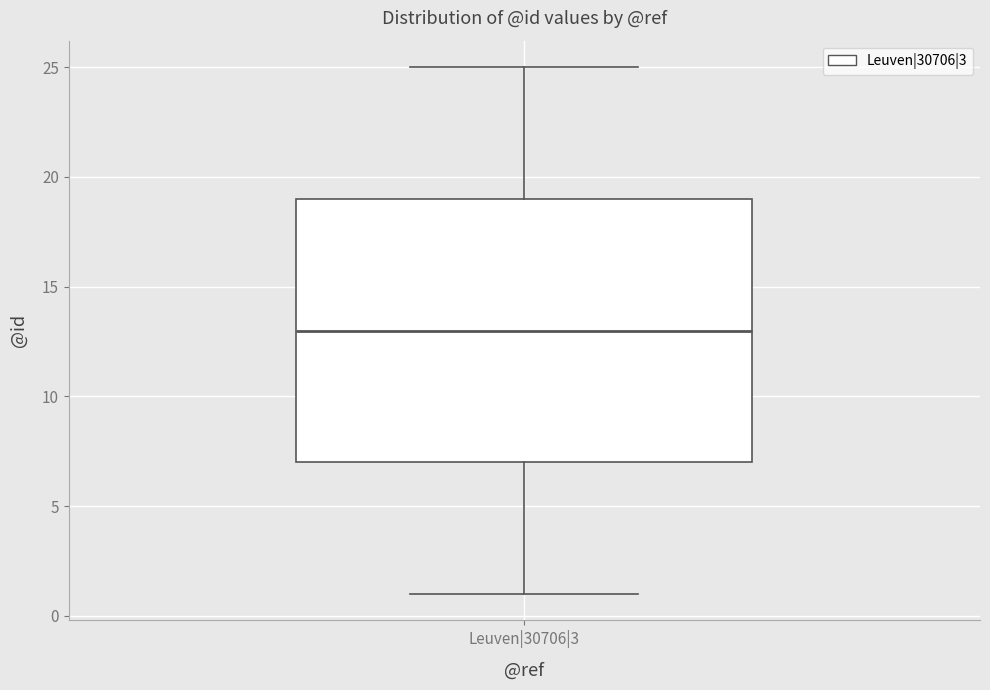

Where is the upper edge of the box for Leuven|30706|3 on the y-axis? The values are not printed on the chart, so give them approximately, as read against the axis.

19